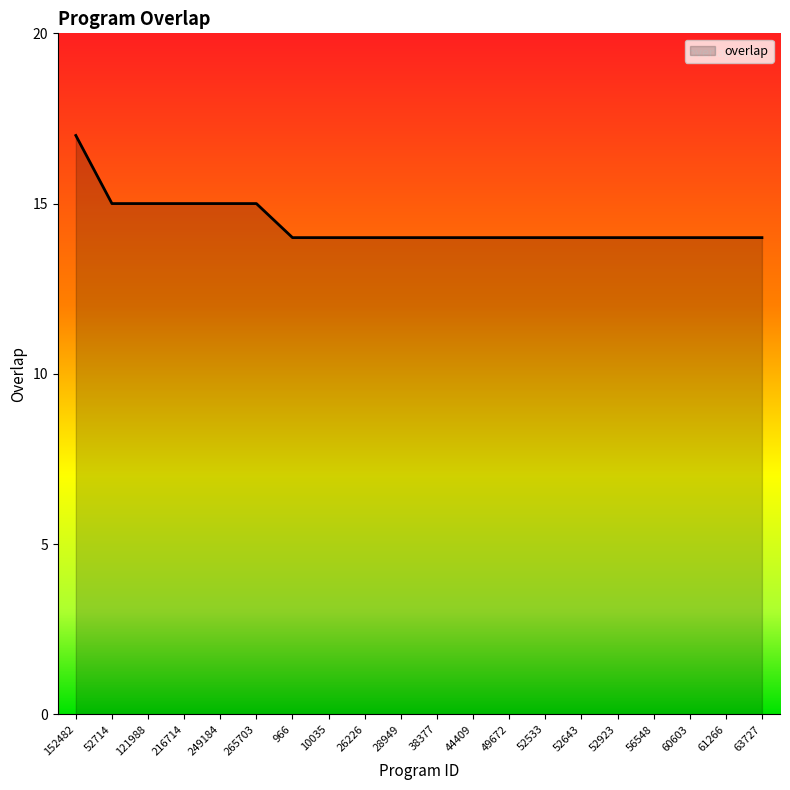

Which has a higher value, 265703 or 61266?

265703